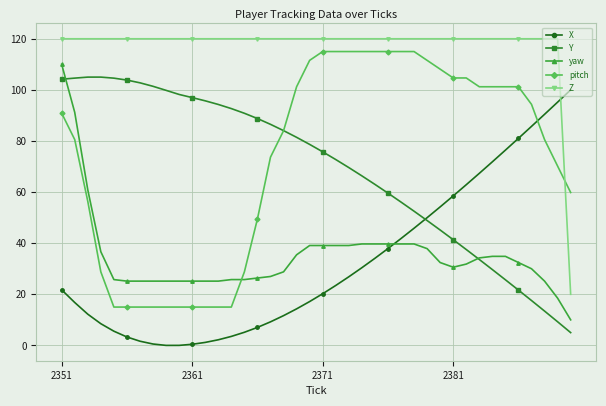

What is the value of the Y point at the 17th from the left?

86.5